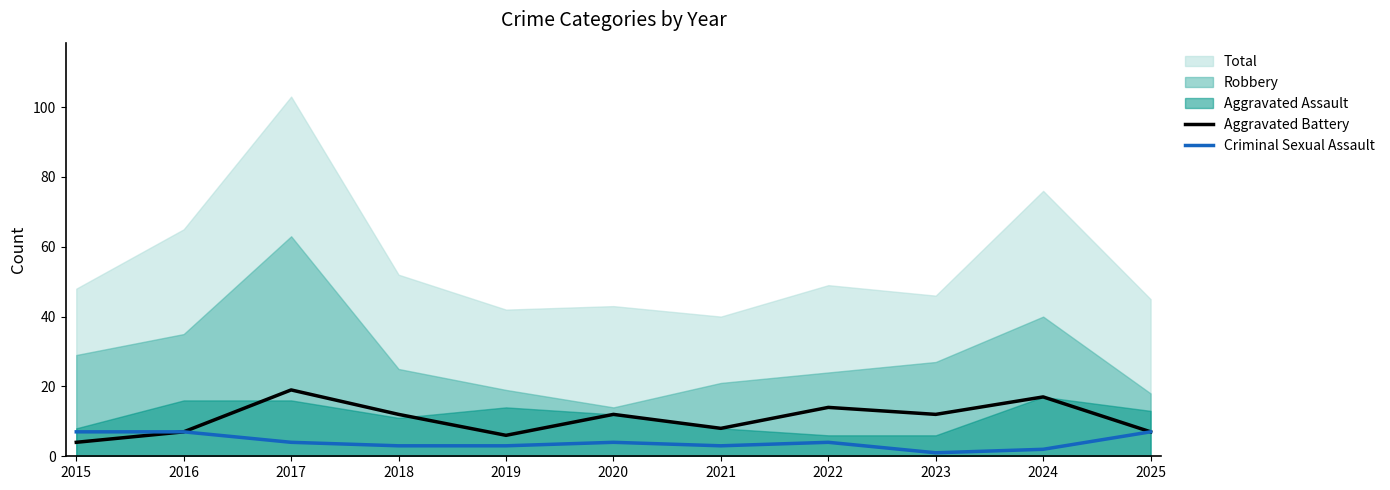

Does the chart have visible grid lines?

No